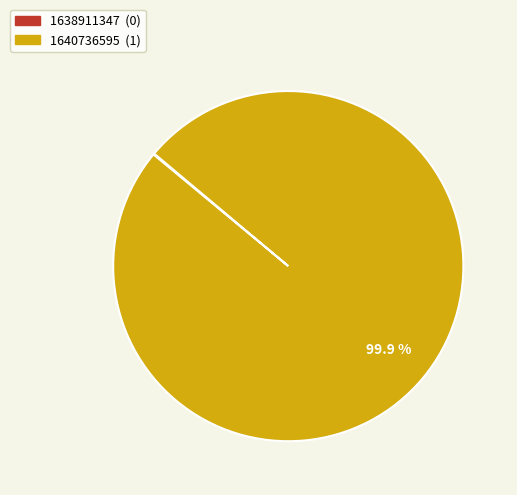

What is the largest slice in the pie chart?

1640736595